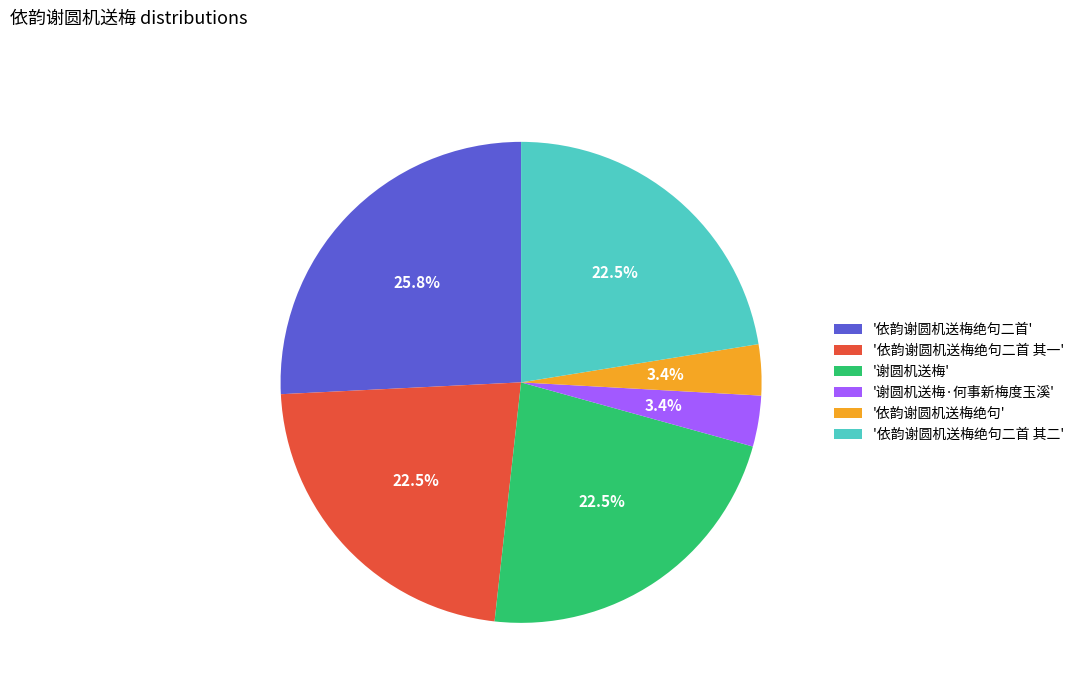

What portion of the pie excludes '谢圆机送梅'?

77.5%